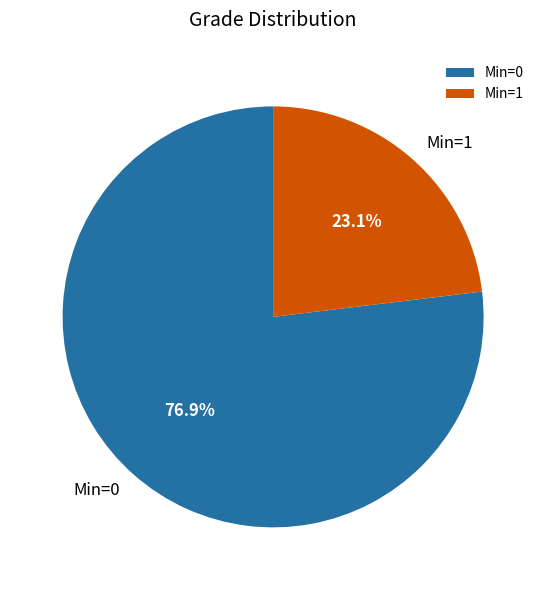

Combined, what portion of the pie is Min=1 and Min=0?

100.0%